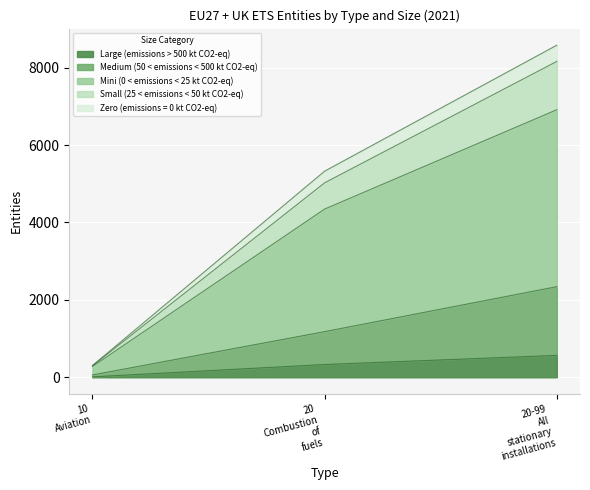

What are all the series names shown in the legend?

Large (emissions > 500 kt CO2-eq), Medium (50 < emissions < 500 kt CO2-eq), Mini (0 < emissions < 25 kt CO2-eq), Small (25 < emissions < 50 kt CO2-eq), Zero (emissions = 0 kt CO2-eq)